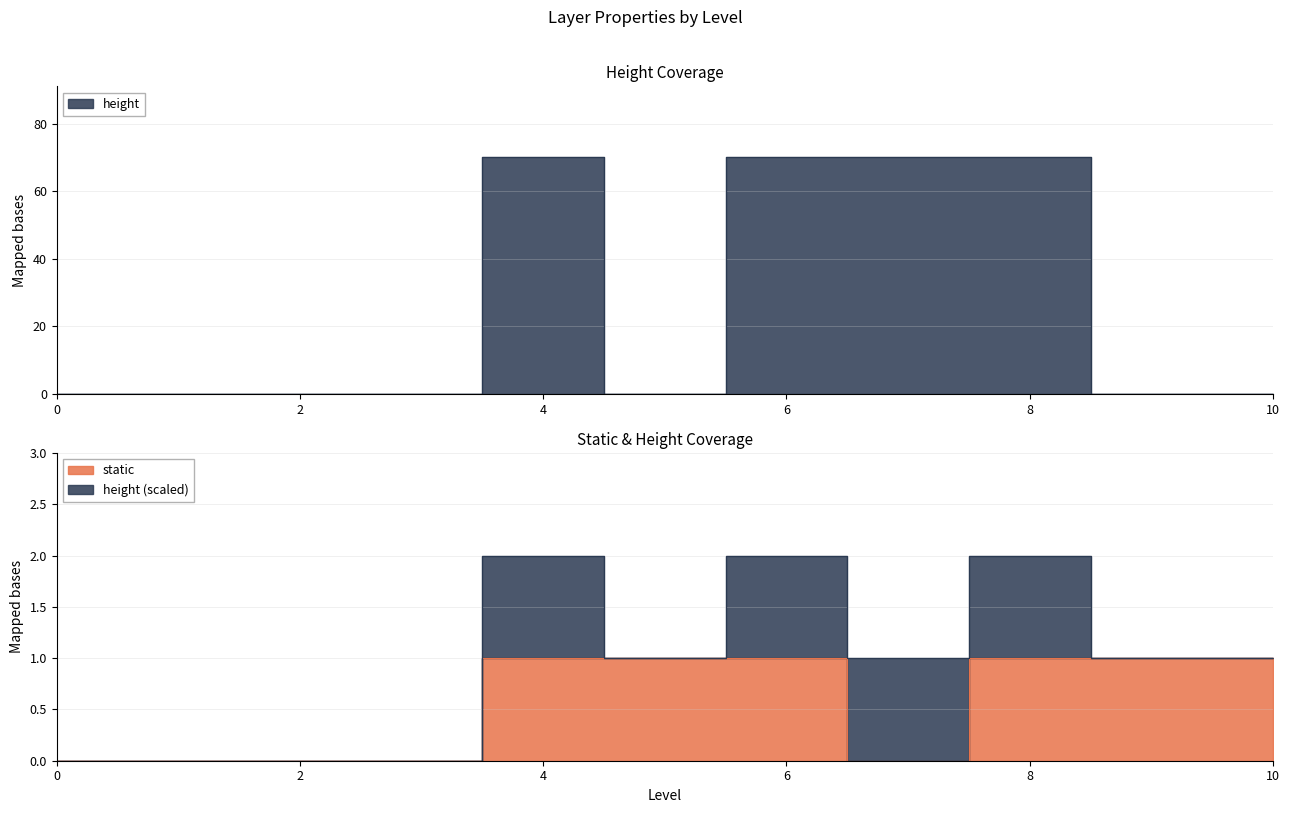

What value does the height series have at 8?

70